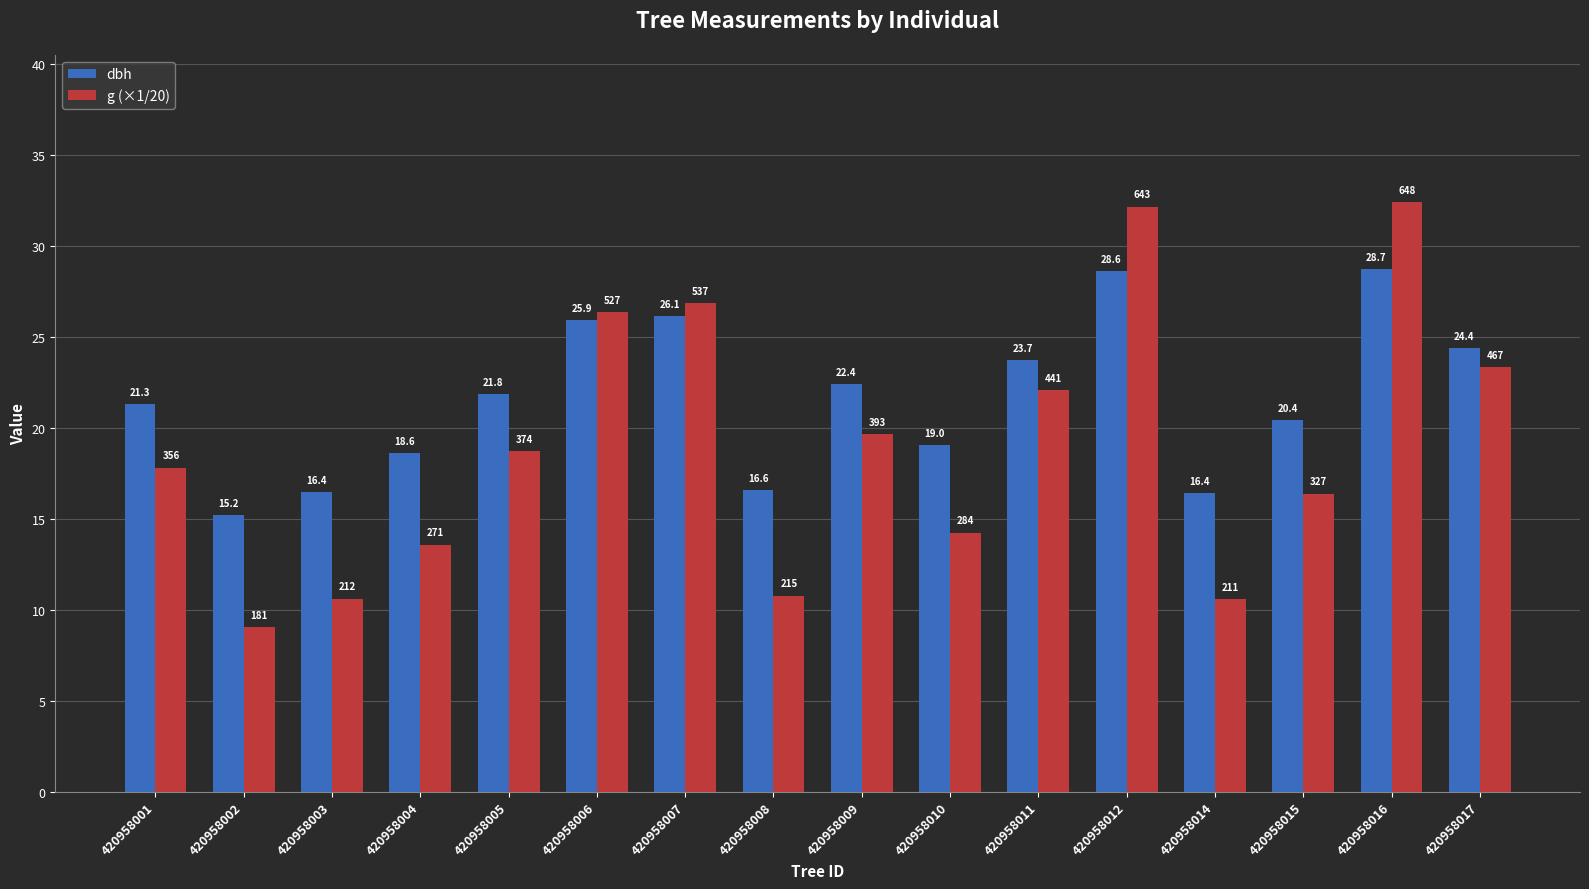

How many groups of bars are there?

16